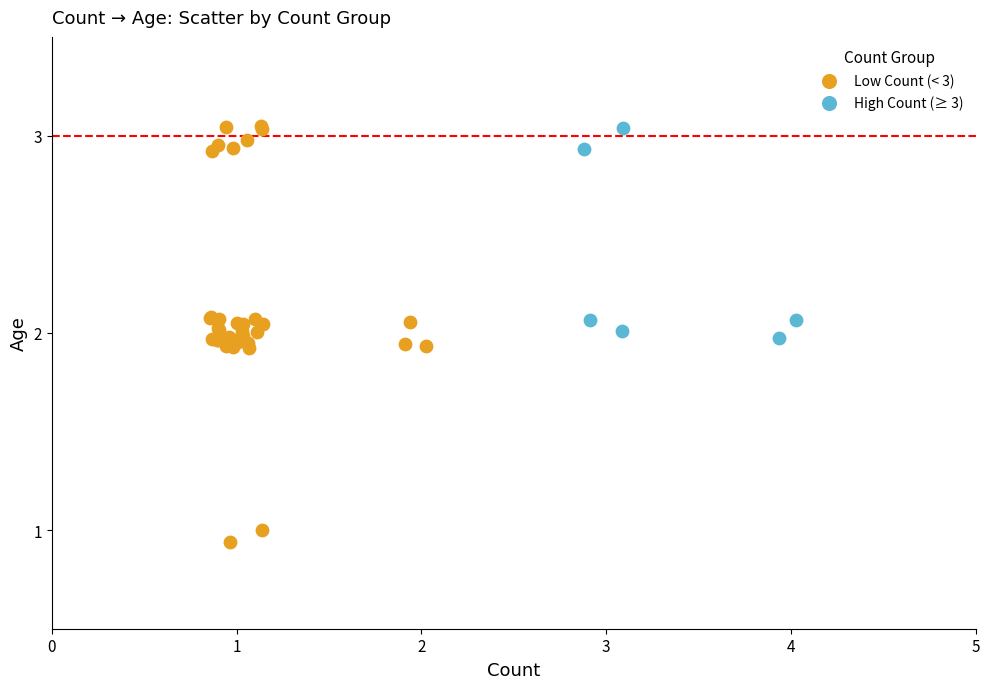

Which series has the widest spread of Y values?

Low Count (< 3)